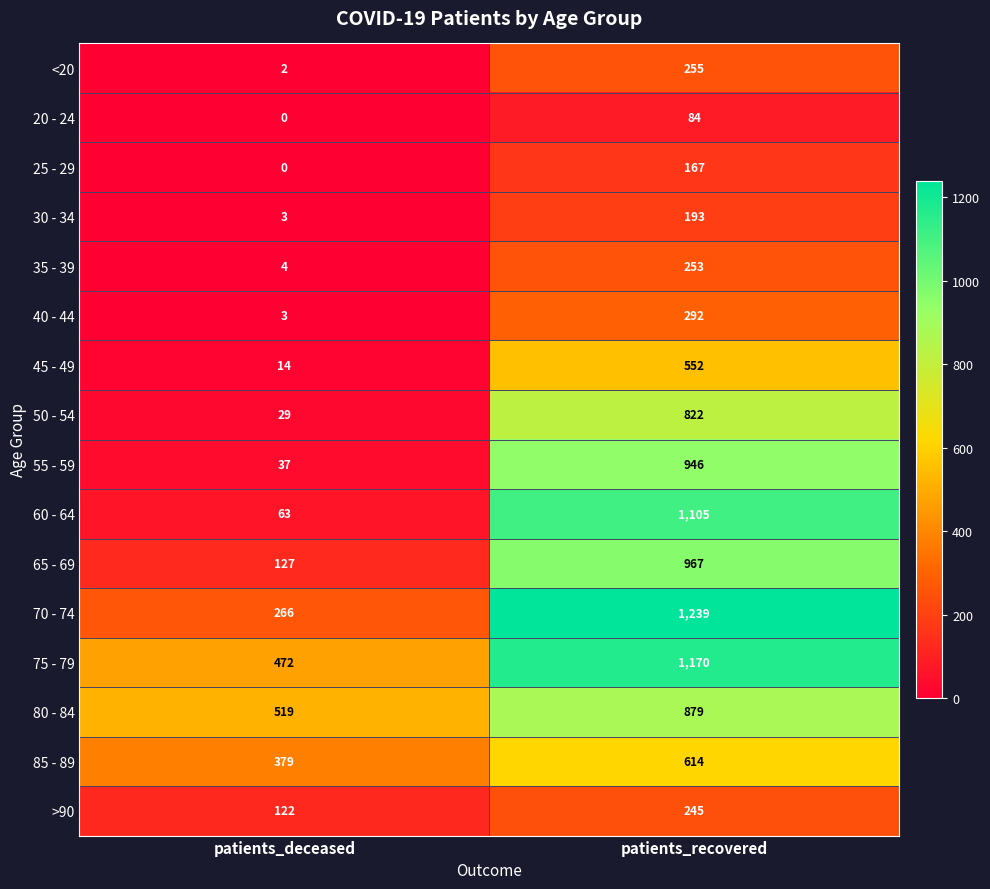

Rank the series by their maximum value, from highest to lowest.

70 - 74, 75 - 79, 60 - 64, 65 - 69, 55 - 59, 80 - 84, 50 - 54, 85 - 89, 45 - 49, 40 - 44, <20, 35 - 39, >90, 30 - 34, 25 - 29, 20 - 24